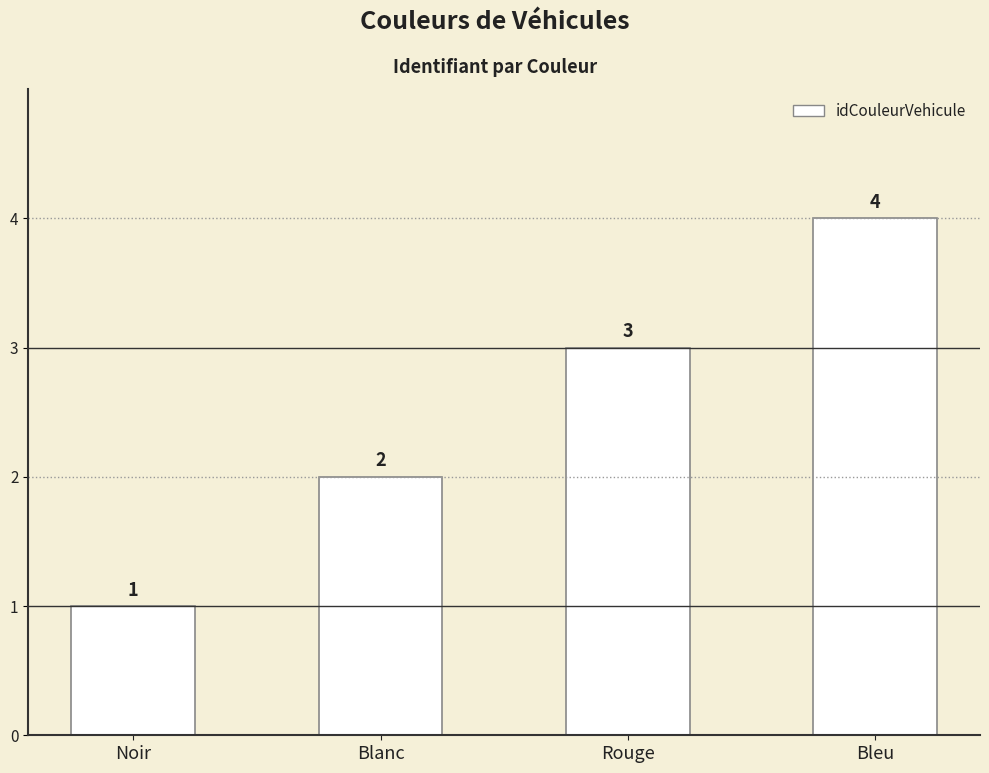

True or false: the data shows 4 at Bleu.

True